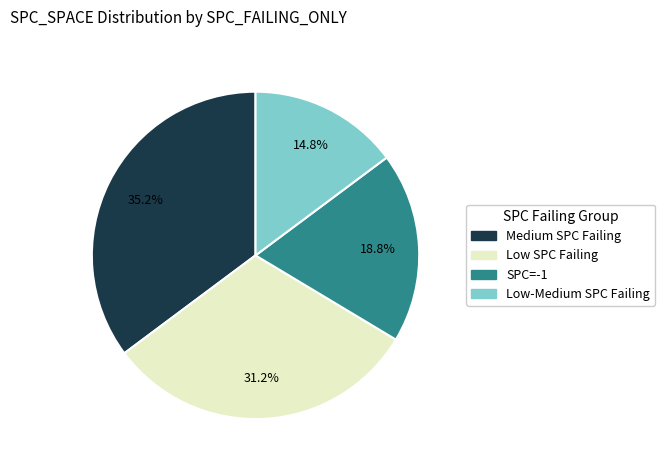

Is there a majority slice in this chart?

No